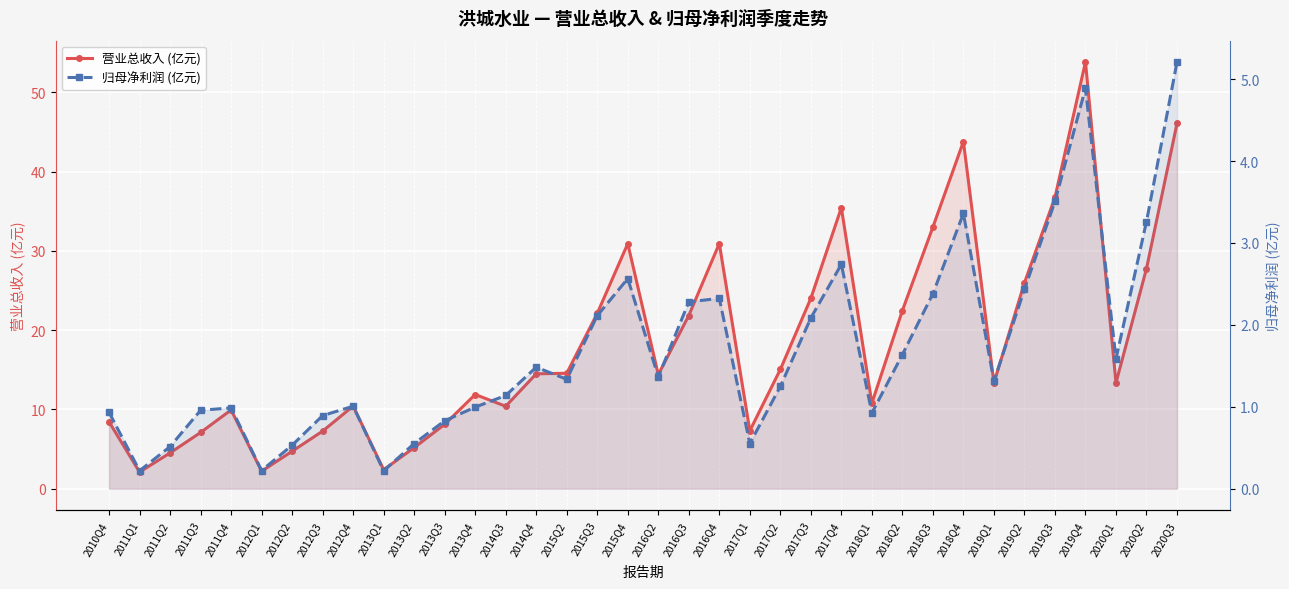

What is the sum of the 归母净利润 (亿元) values at 2013Q2 and 2013Q3?

1.4